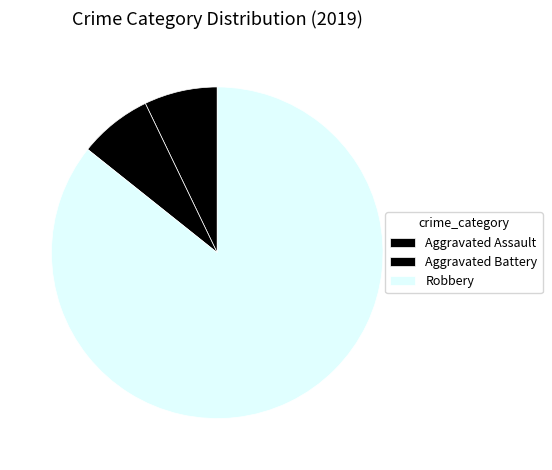

What is the largest slice in the pie chart?

Robbery